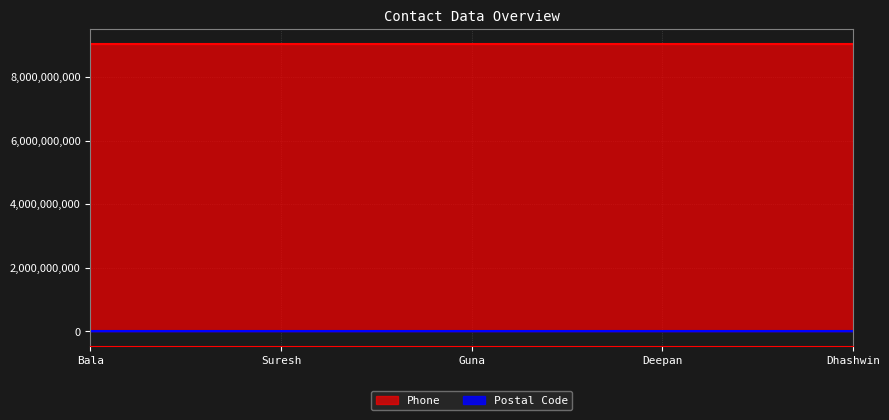

How many lines are shown in the chart?

2